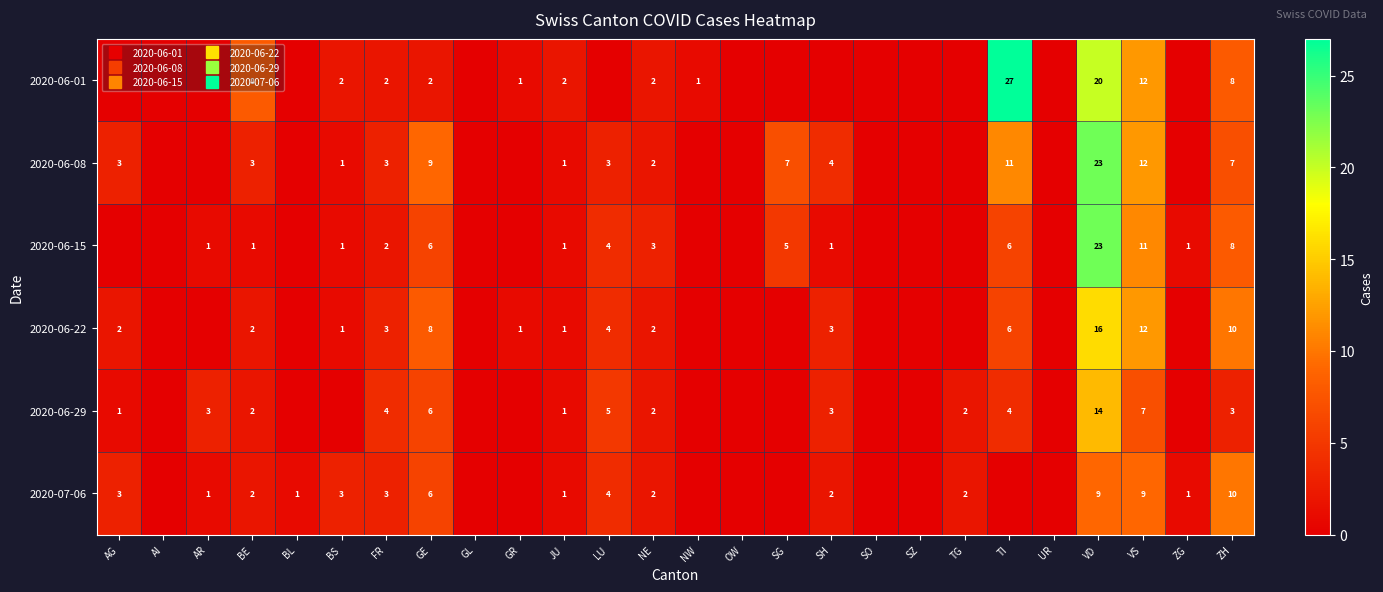

At which label is 2020-06-08 closest to 11?

TI